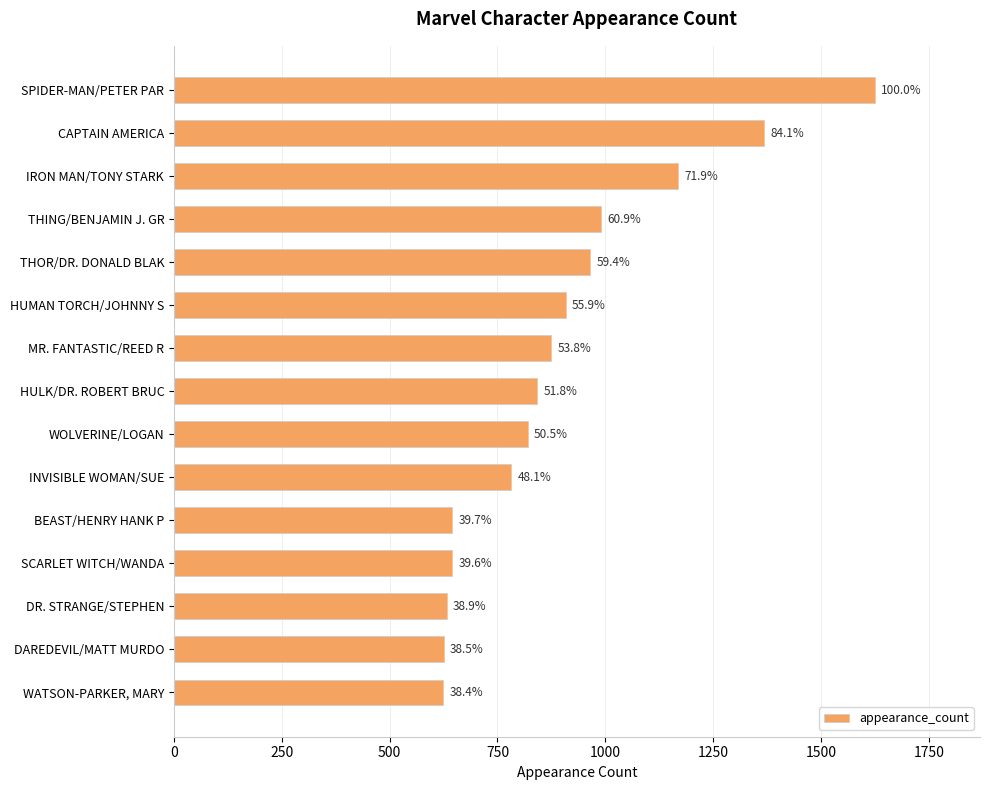

How many bars are there in total?

15